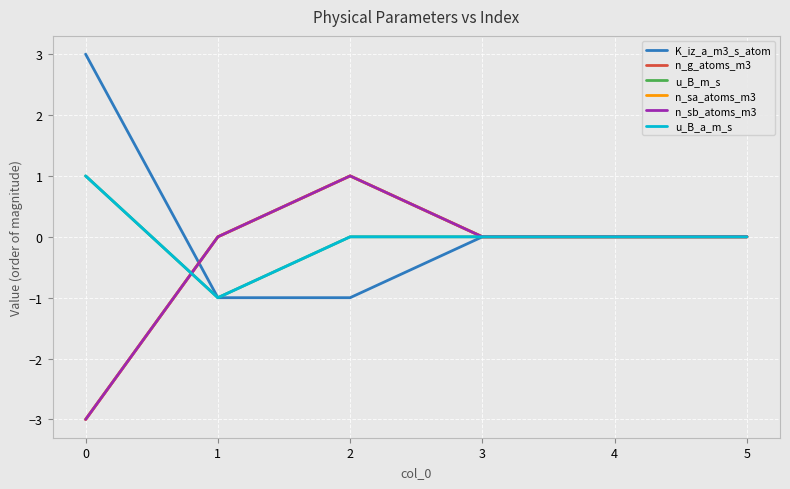

Reading left to right, list all the values displayed in this chart.

K_iz_a_m3_s_atom: 0=3	1=-1	2=-1	3=0	4=0	5=0
n_g_atoms_m3: 0=-3	1=0	2=1	3=0	4=0	5=0
u_B_m_s: 0=1	1=-1	2=0	3=0	4=0	5=0
n_sa_atoms_m3: 0=-3	1=0	2=1	3=0	4=0	5=0
n_sb_atoms_m3: 0=-3	1=0	2=1	3=0	4=0	5=0
u_B_a_m_s: 0=1	1=-1	2=0	3=0	4=0	5=0